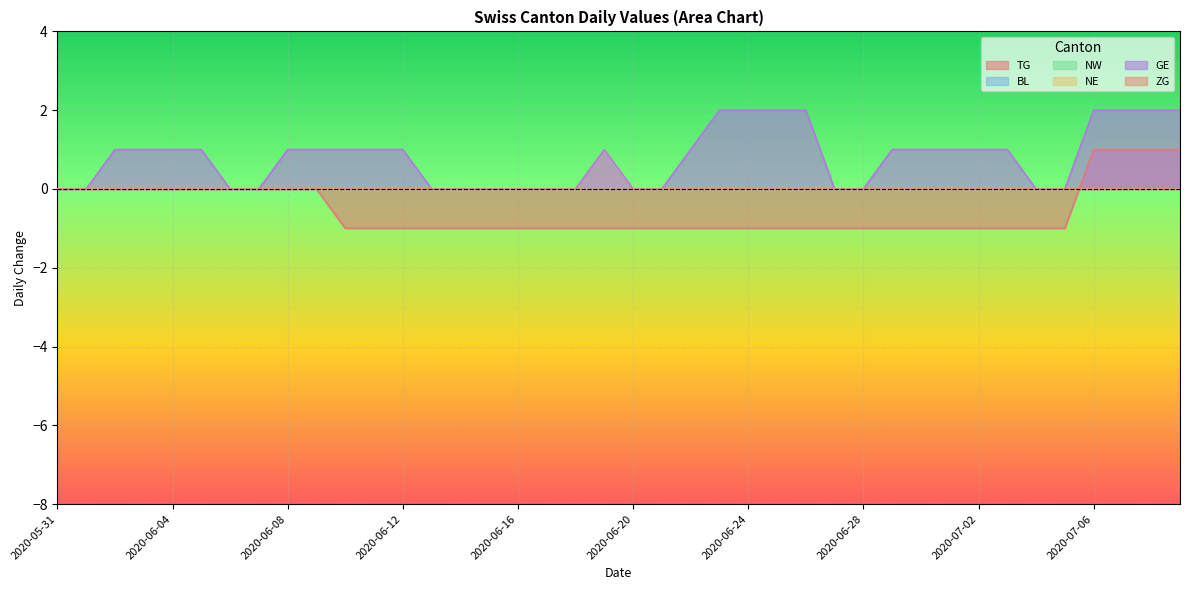

Is it true that TG equals -1 at 2020-06-17?

True